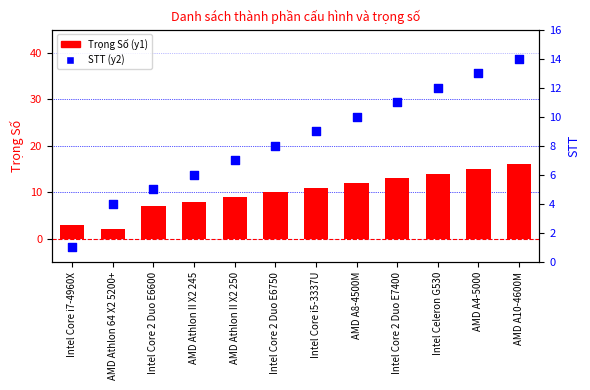

What is the total value across all series at Intel Celeron G530?

26